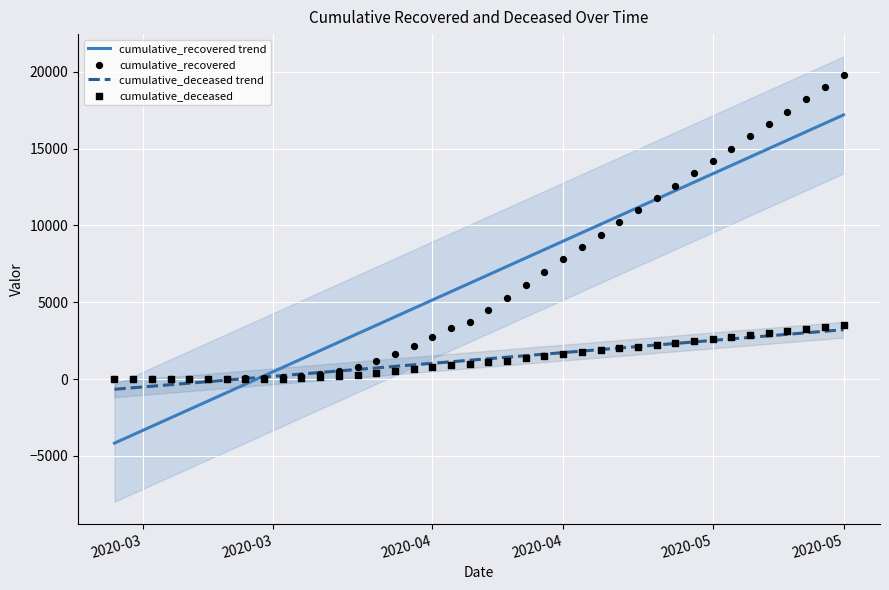

Which series has the largest Y range (max minus min)?

cumulative_recovered trend